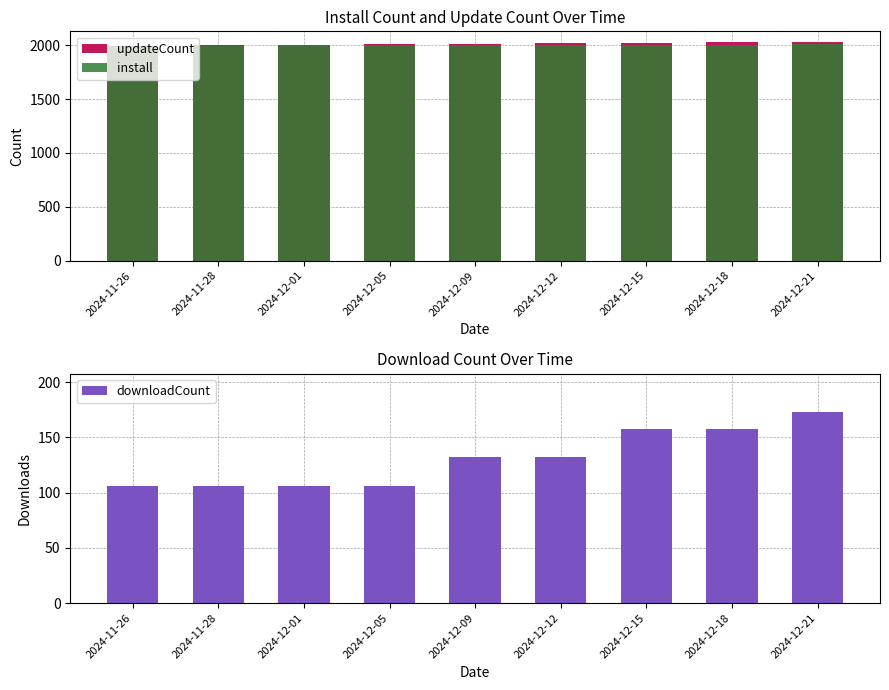

What is the label of the 3rd bar from the left?

2024-12-01